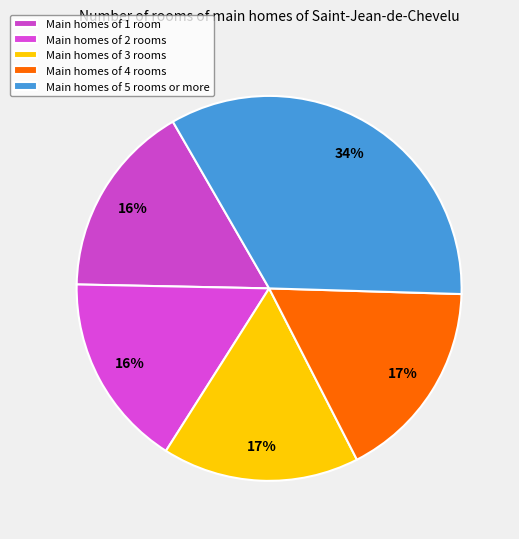

Count the number of slices in the pie.

5